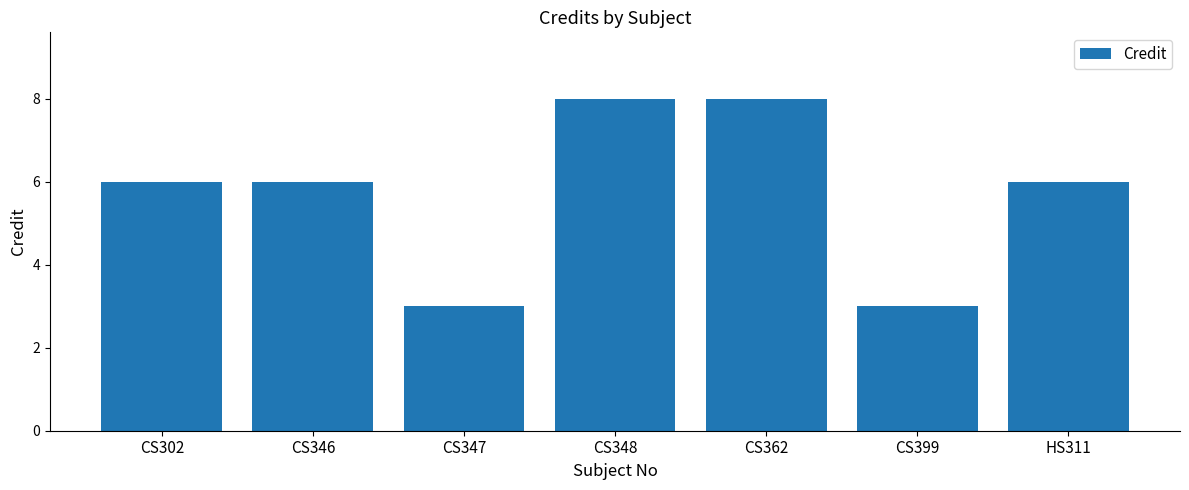

What is the minimum value shown in the chart?

3